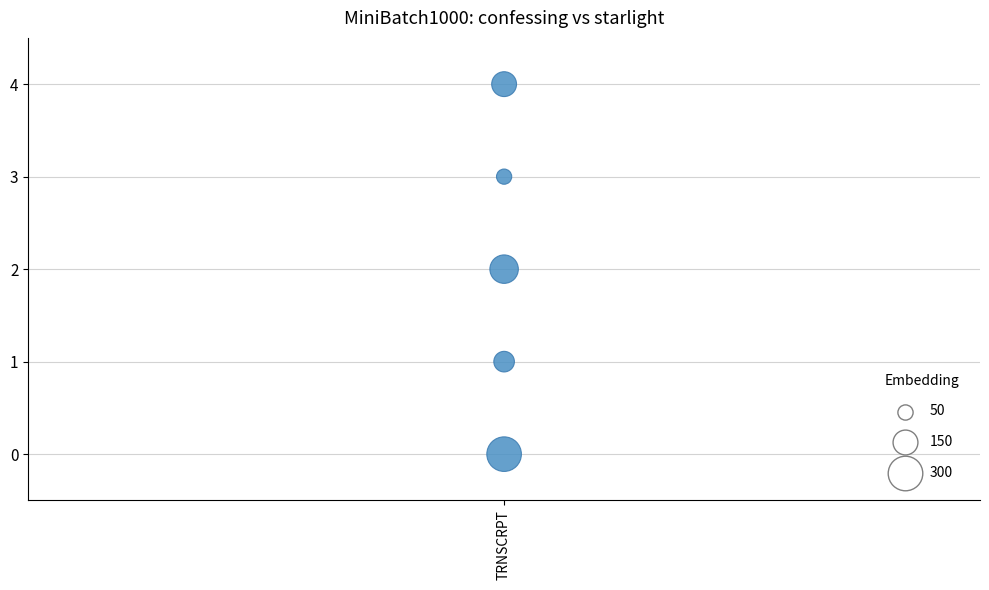

What is the range of Y values (max minus min)?

4